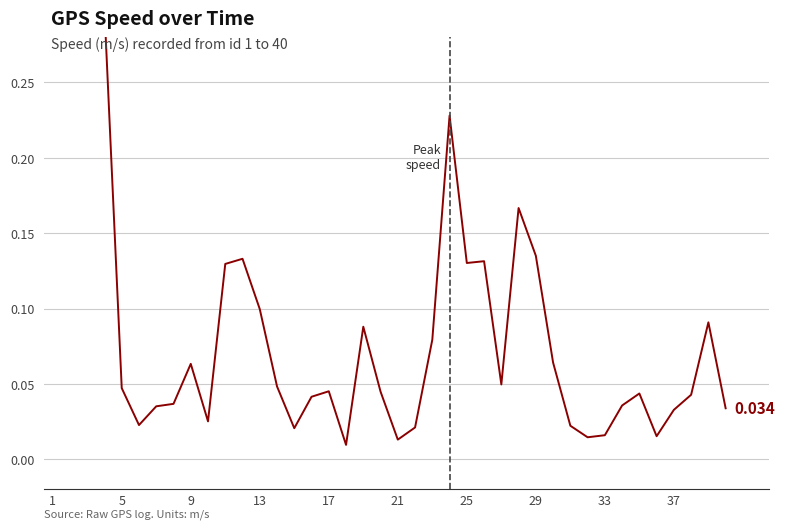

What is the value of the 9th point from the left?

0.1